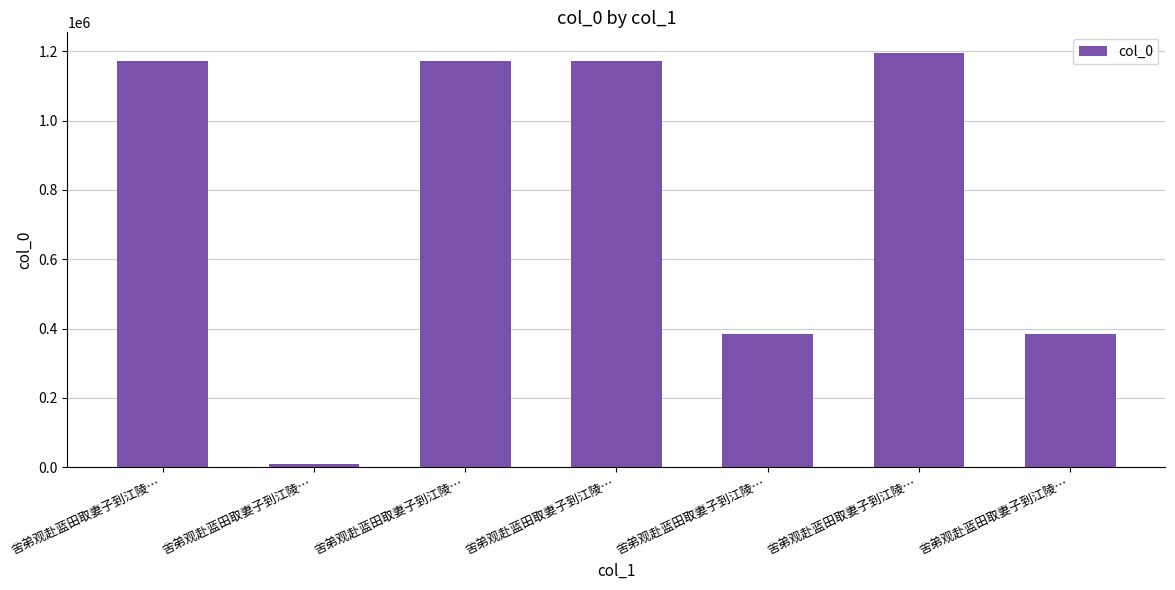

How many bars are there in total?

7